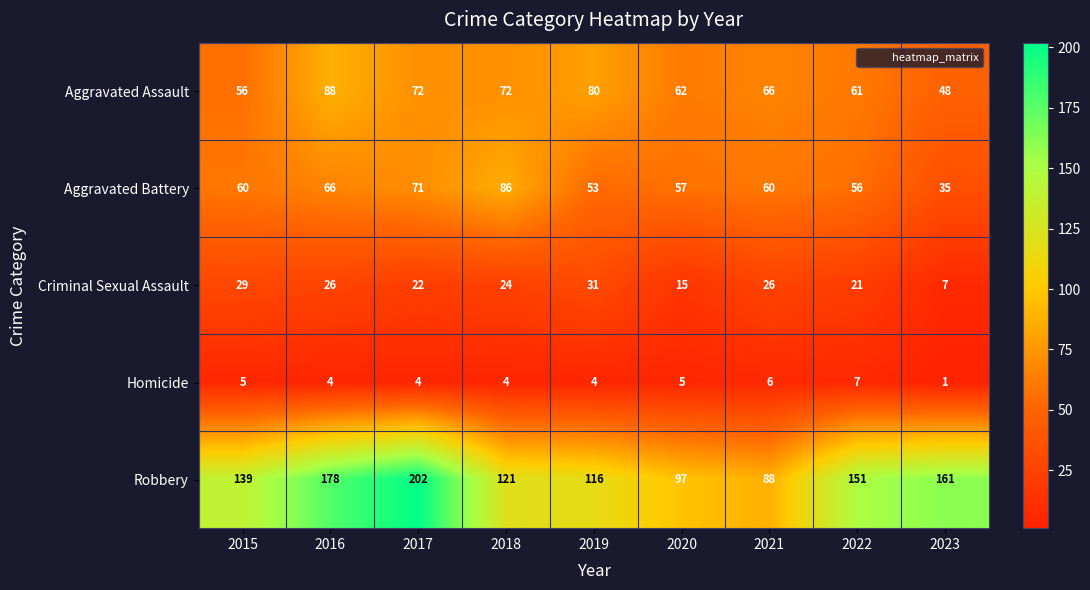

Is it true that Aggravated Assault equals 120 at 2018?

False